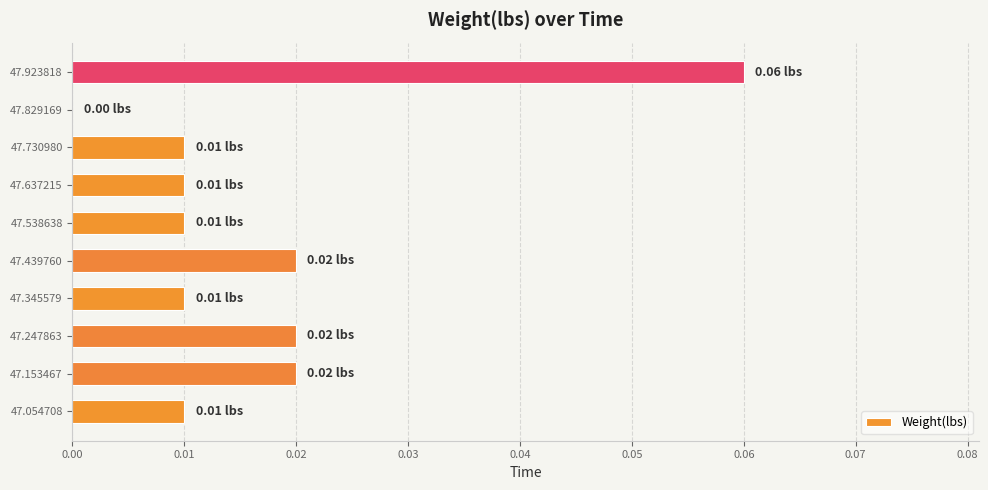

Which has a higher value, 47.247863 or 47.538638?

47.247863